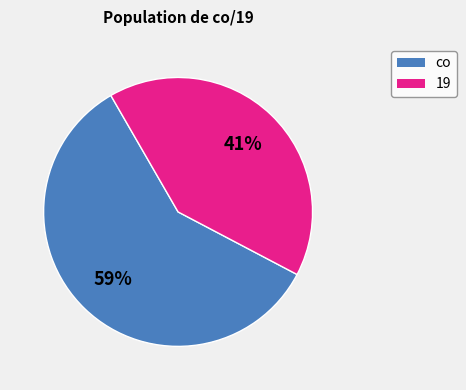

Is there a majority slice in this chart?

Yes